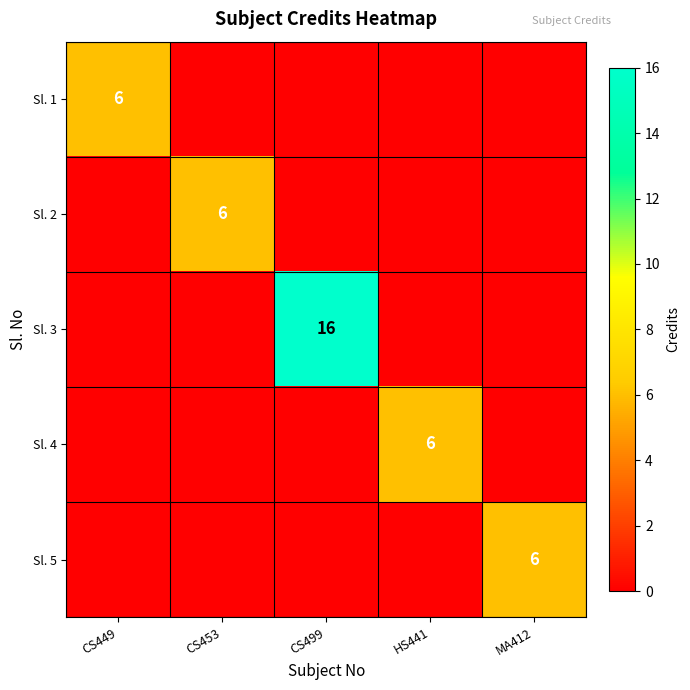

True or false: Sl. 4 has a value of 9 at HS441.

False